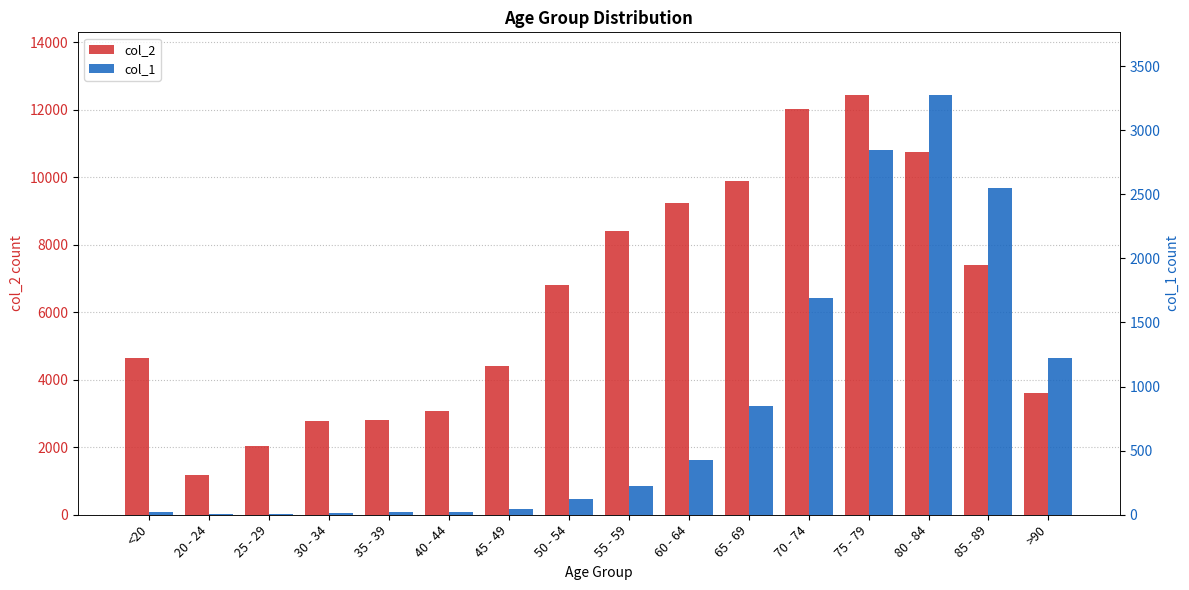

List the labels in order of col_2 value, largest first.

75 - 79, 70 - 74, 80 - 84, 65 - 69, 60 - 64, 55 - 59, 85 - 89, 50 - 54, <20, 45 - 49, >90, 40 - 44, 35 - 39, 30 - 34, 25 - 29, 20 - 24